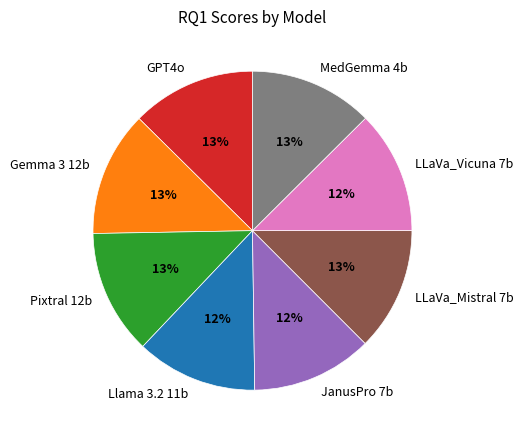

Is there any slice that represents more than half of the pie?

No